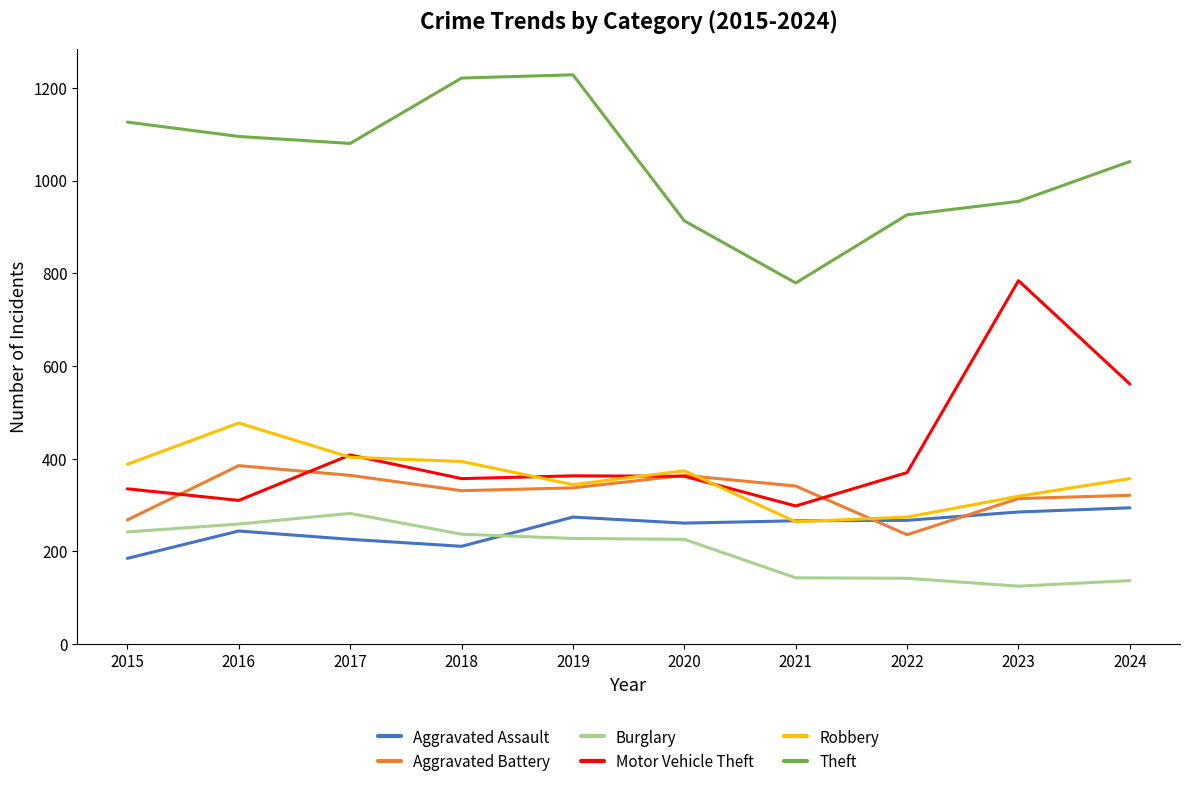

Which series has the largest range (max minus min)?

Motor Vehicle Theft